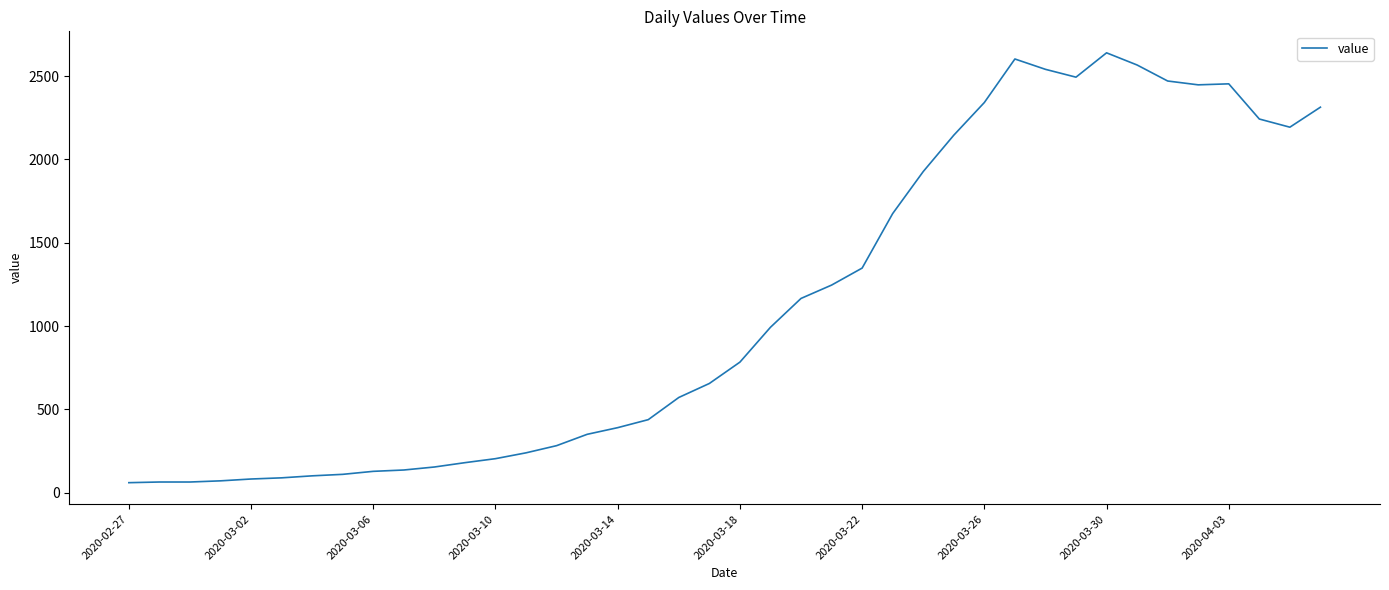

What is the greatest value displayed?

2639